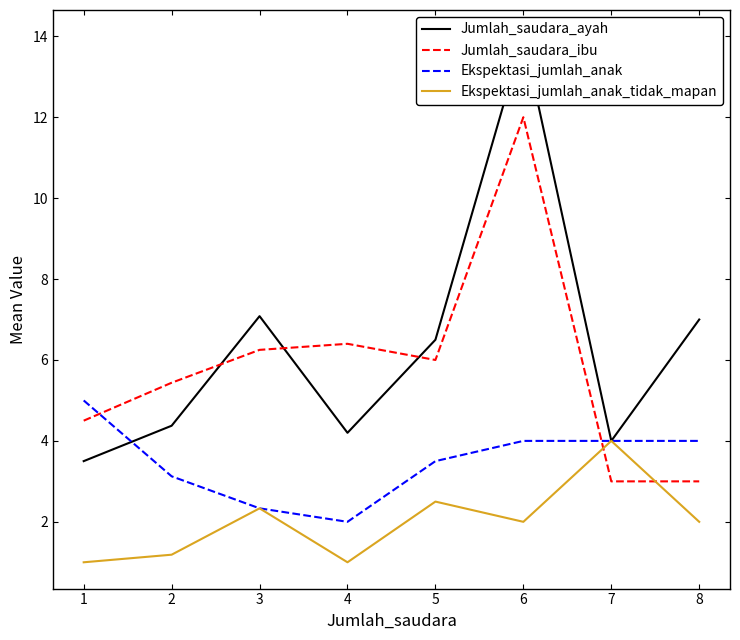

How many lines are shown in the chart?

4